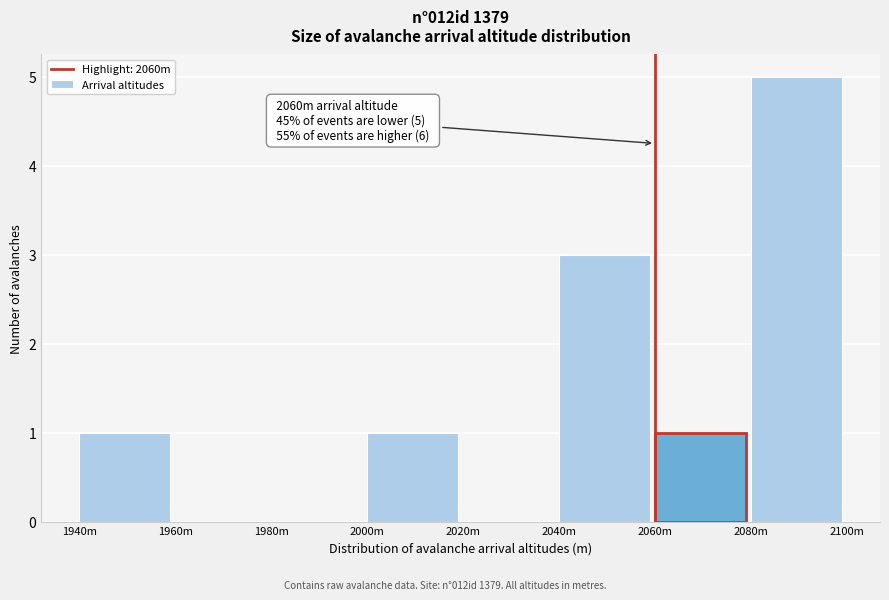

Which label corresponds to the largest value in the chart?

2080m